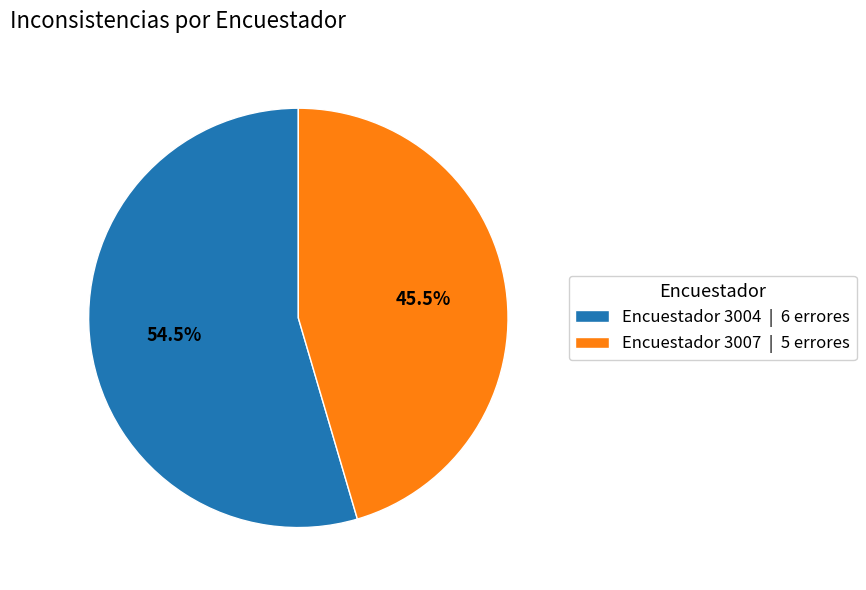

Approximately how many times larger is the value at Encuestador 3004 | 6 errores compared to Encuestador 3007 | 5 errores?

1.2